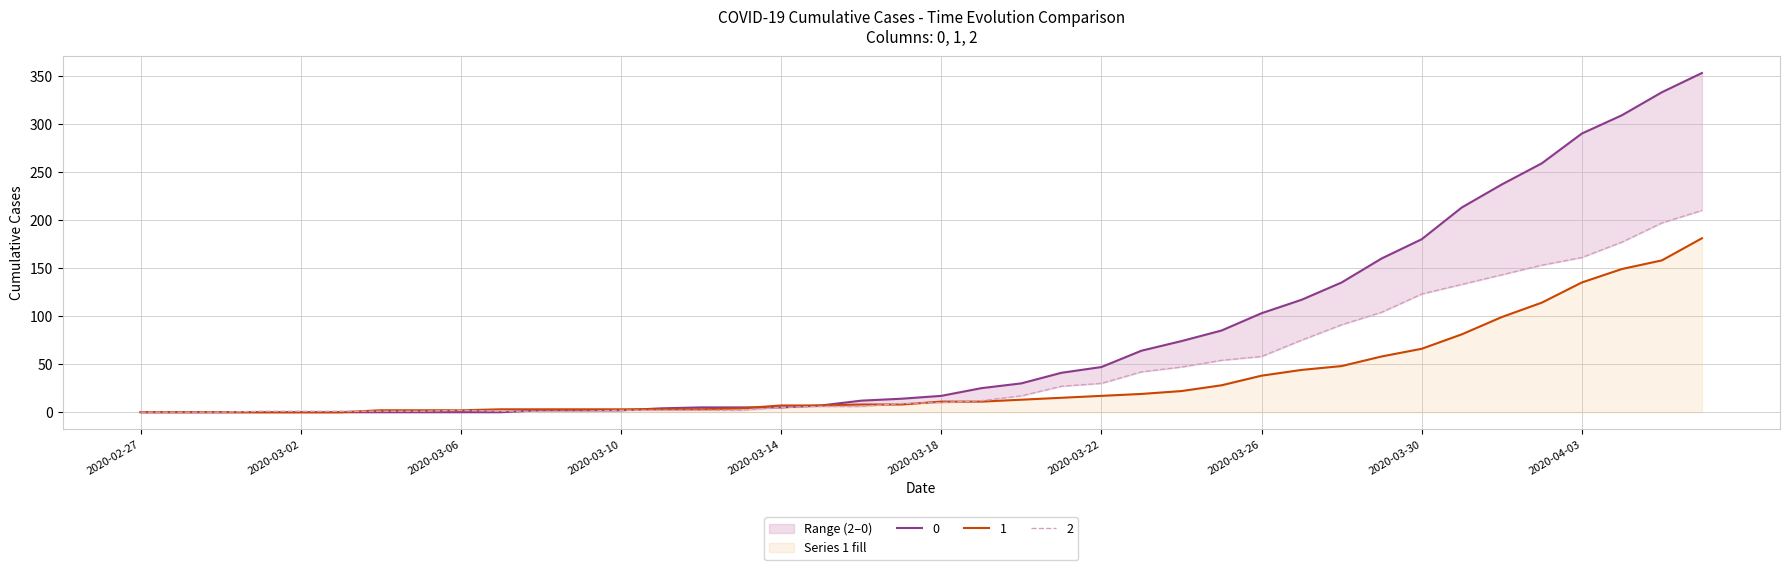

Rank the series at 2020-03-30 from highest to lowest value.

0, 2, 1